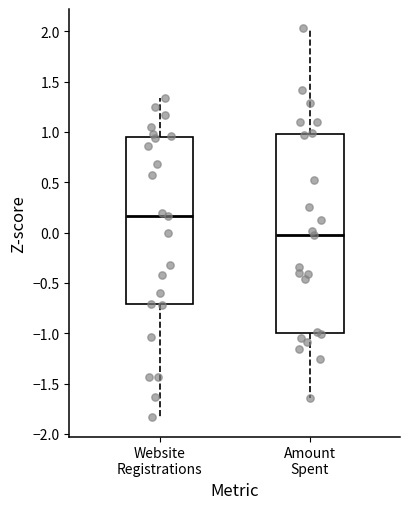

Comparing the boxes themselves (not the whiskers), which one is the tallest?

Amount Spent